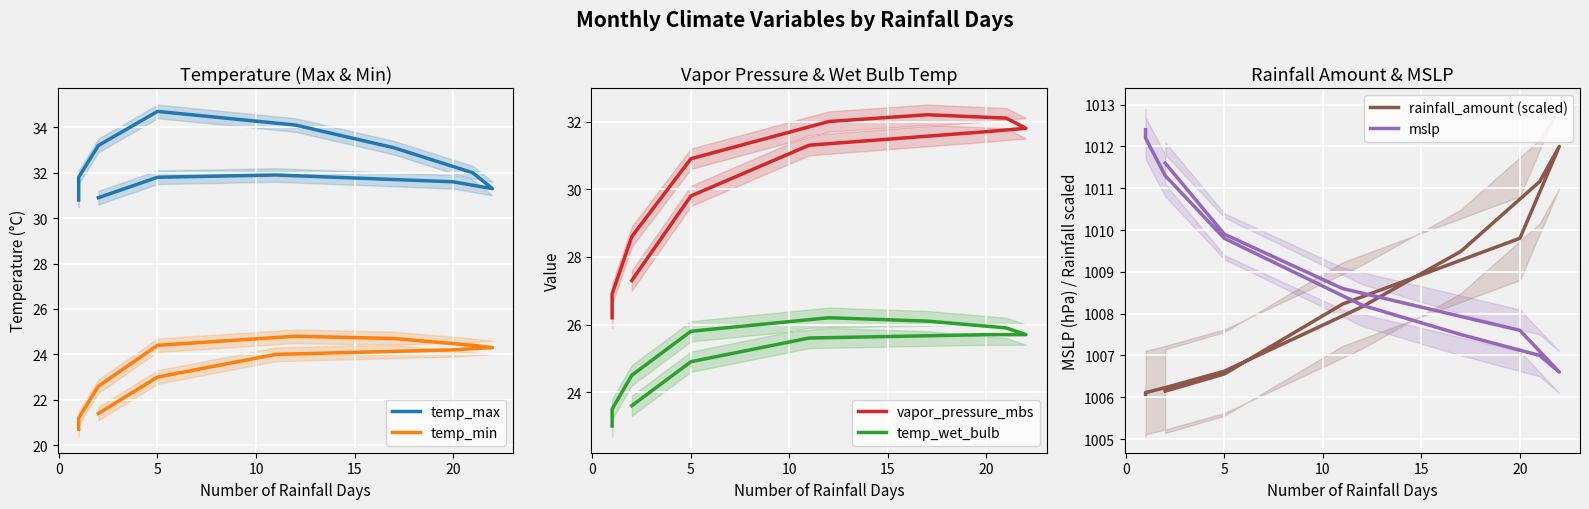

After their last crossing, which series has the higher values: temp_max or vapor_pressure_mbs?

temp_max